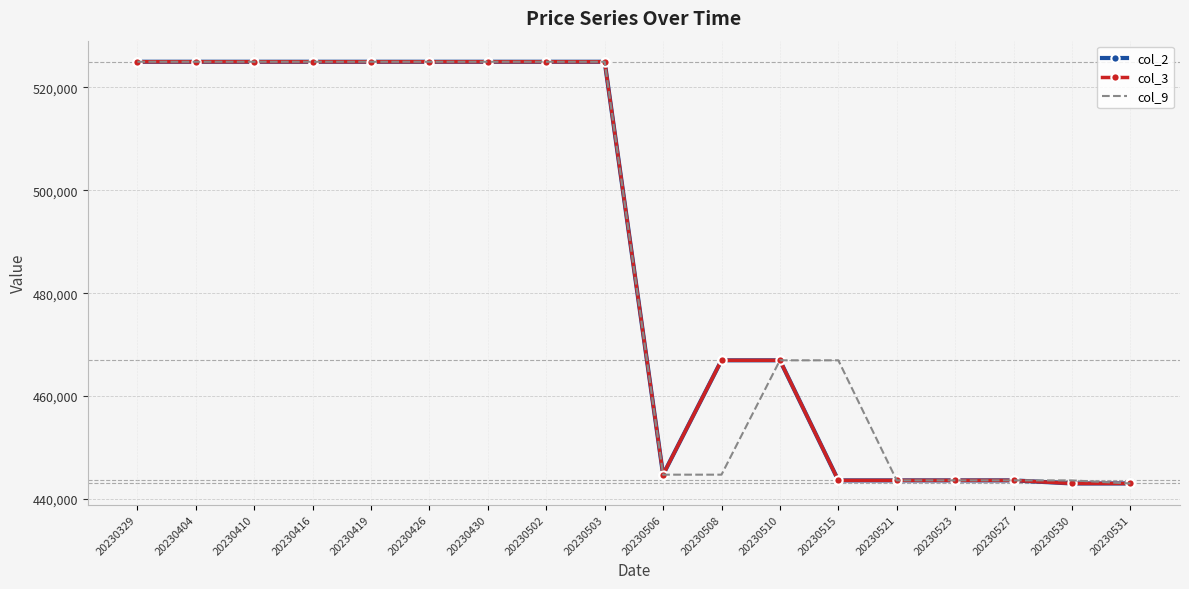

What are all the series names shown in the legend?

col_2, col_3, col_9